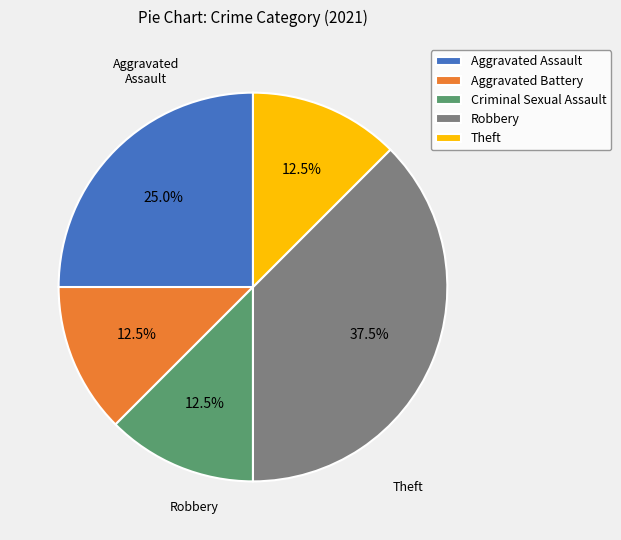

What is the largest slice in the pie chart?

Robbery